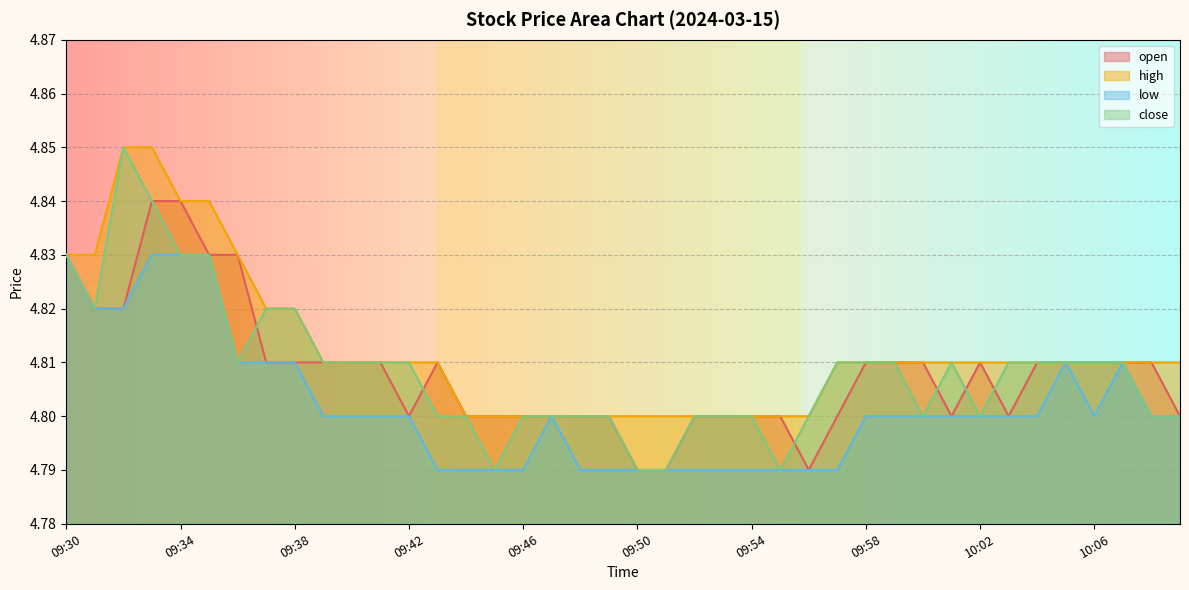

Where is the first local minimum for close?

09:31